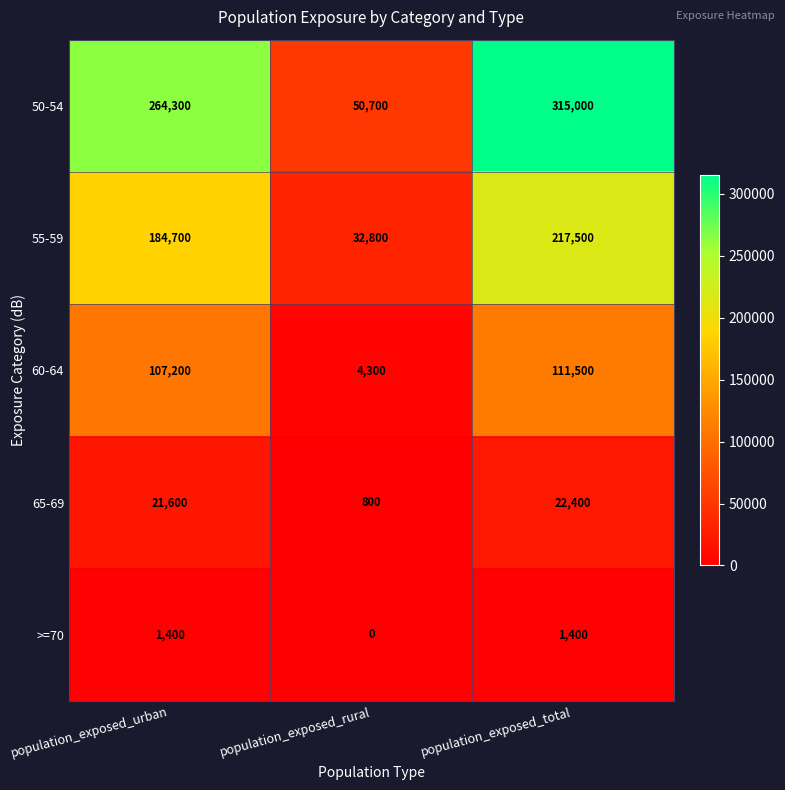

How many 55-59 values are between 32800 and 217500?

3